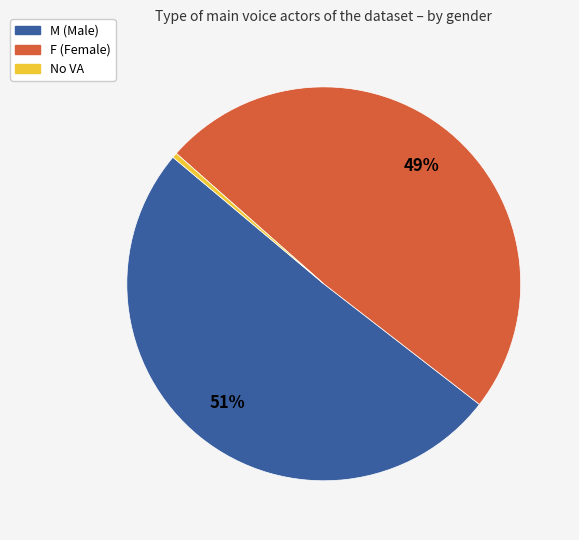

To the nearest percent, what is the average slice percentage?

33%